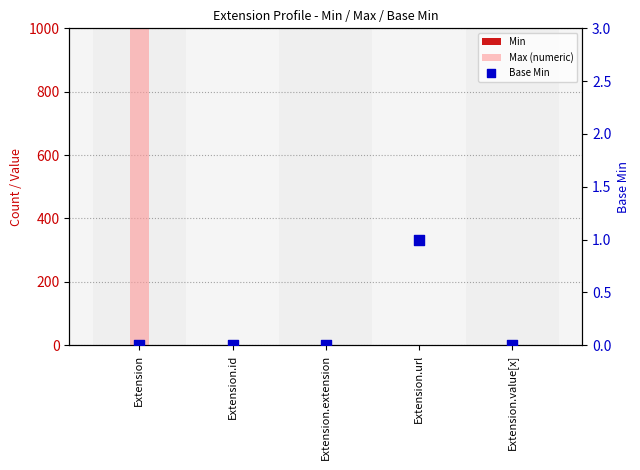

Which series has the widest spread of Y values?

Max (numeric)